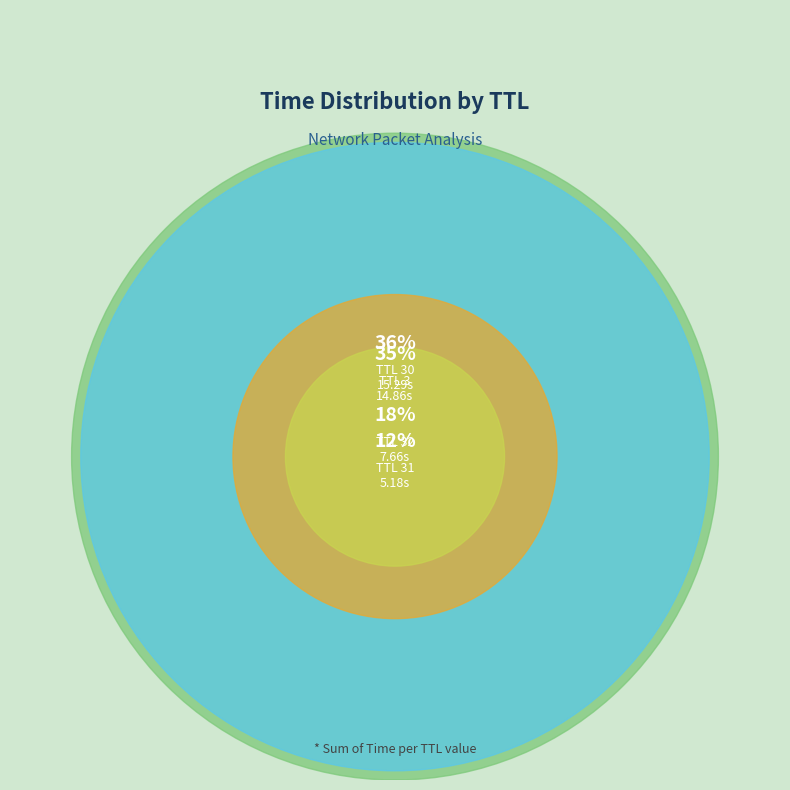

Is there any slice that represents more than half of the pie?

No